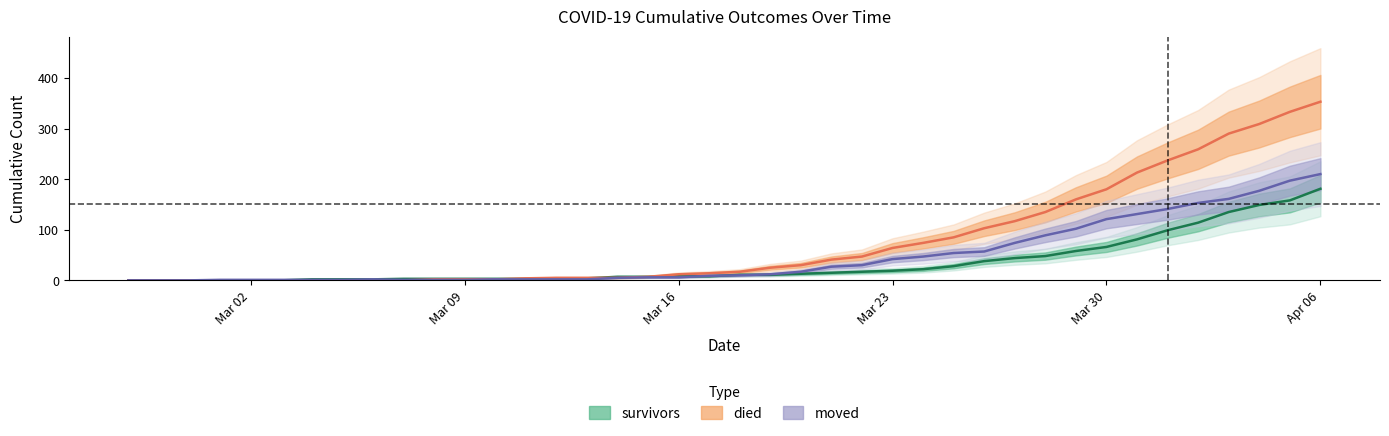

Between 2020-02-28 and 2020-03-22, which series saw the biggest shift?

died